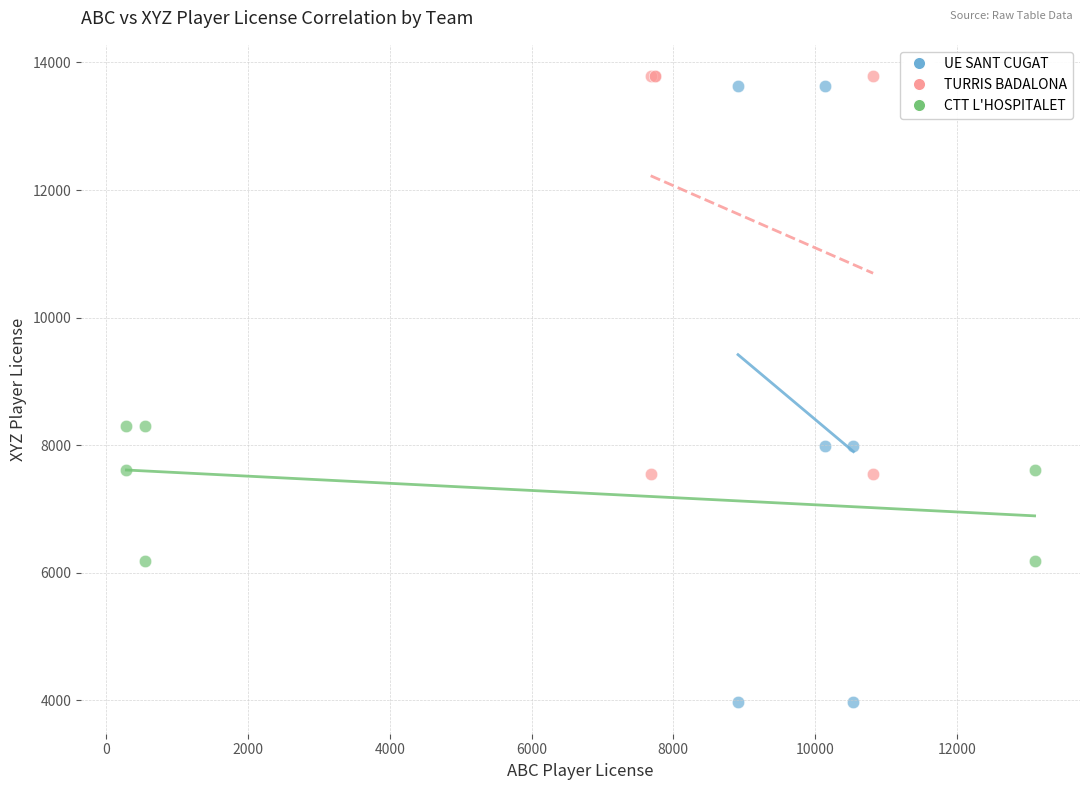

What are all the series names shown in the legend?

UE SANT CUGAT, TURRIS BADALONA, CTT L'HOSPITALET